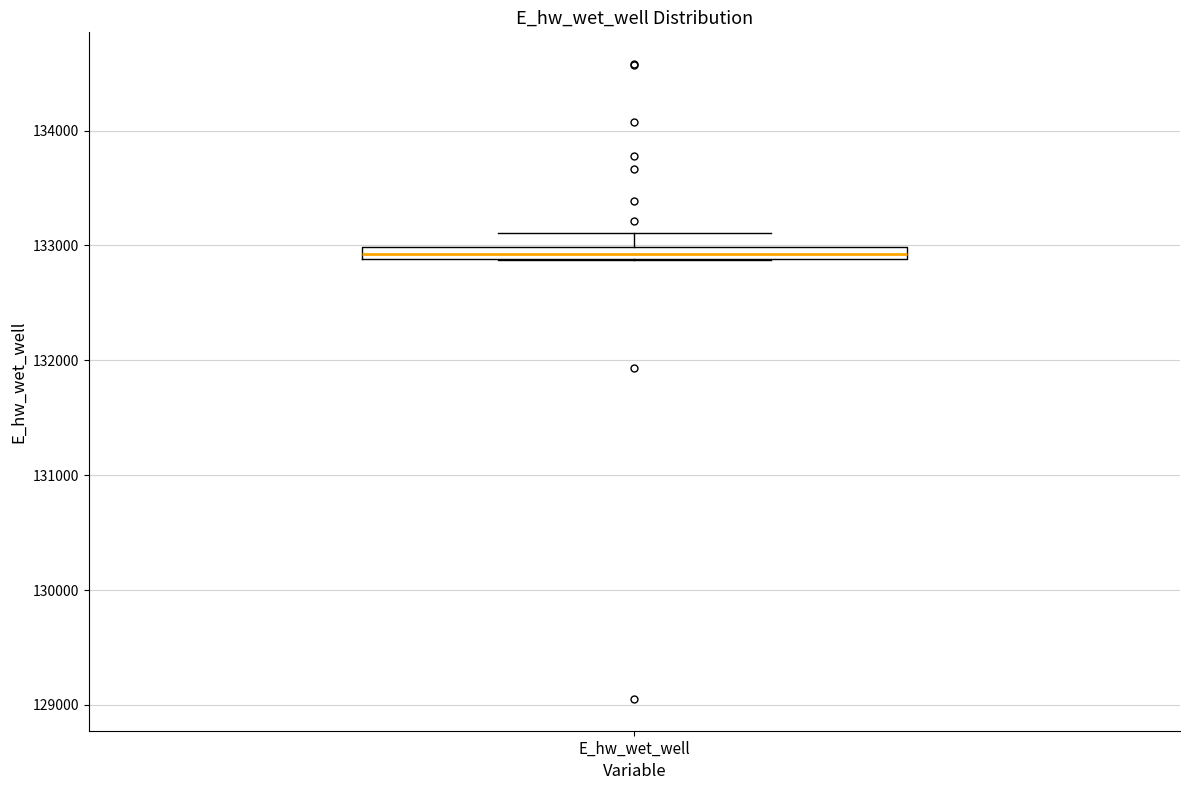

Where is the upper edge of the box for E_hw_wet_well on the y-axis? The values are not printed on the chart, so give them approximately, as read against the axis.

133000